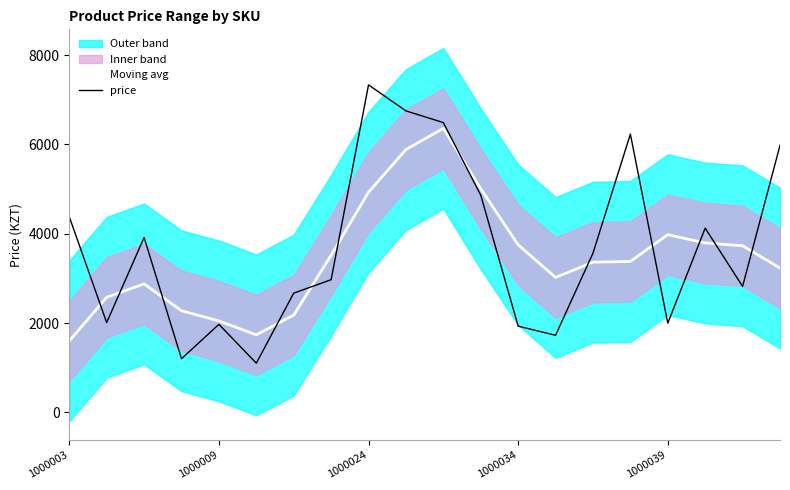

How many lines are shown in the chart?

2